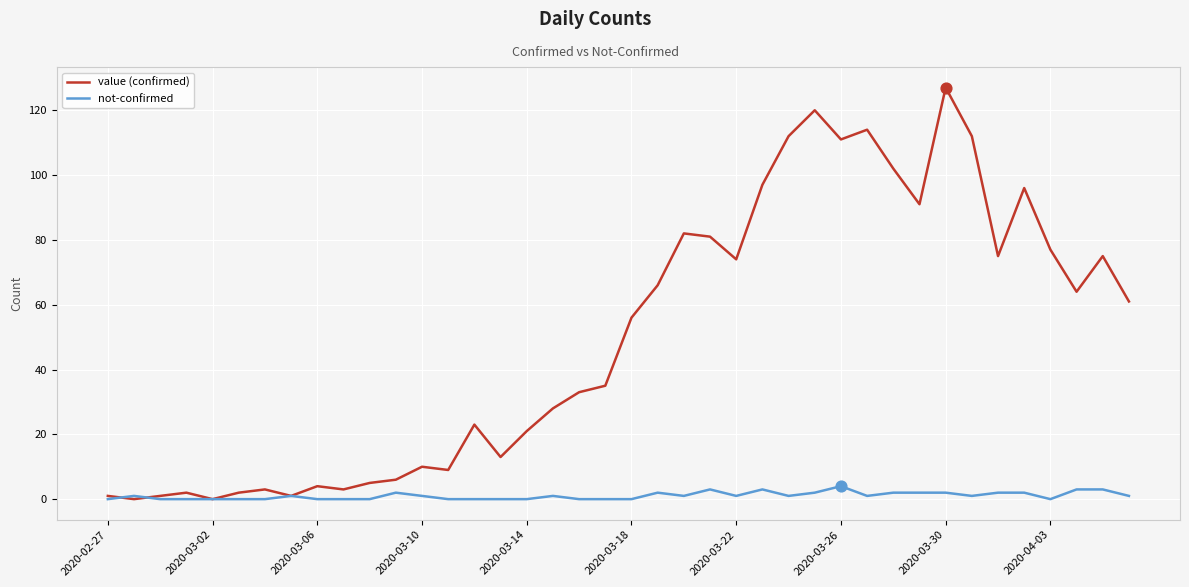

What are all the series names shown in the legend?

value (confirmed), not-confirmed